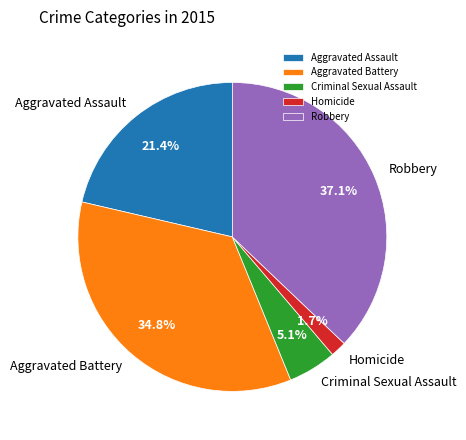

Rank the categories by value from lowest to highest.

Homicide, Criminal Sexual Assault, Aggravated Assault, Aggravated Battery, Robbery